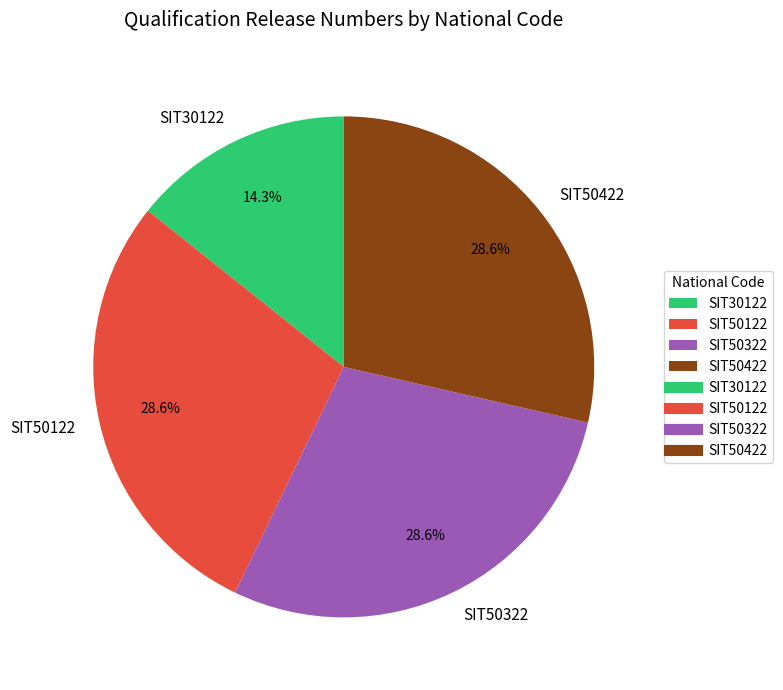

To the nearest percent, what portion does SIT30122 represent?

14%